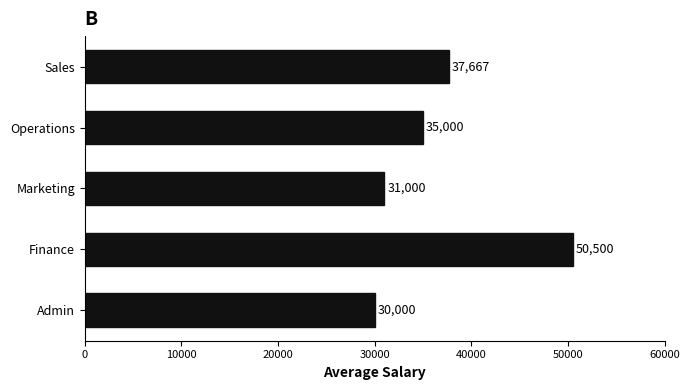

Between Operations and Admin, which is larger?

Operations